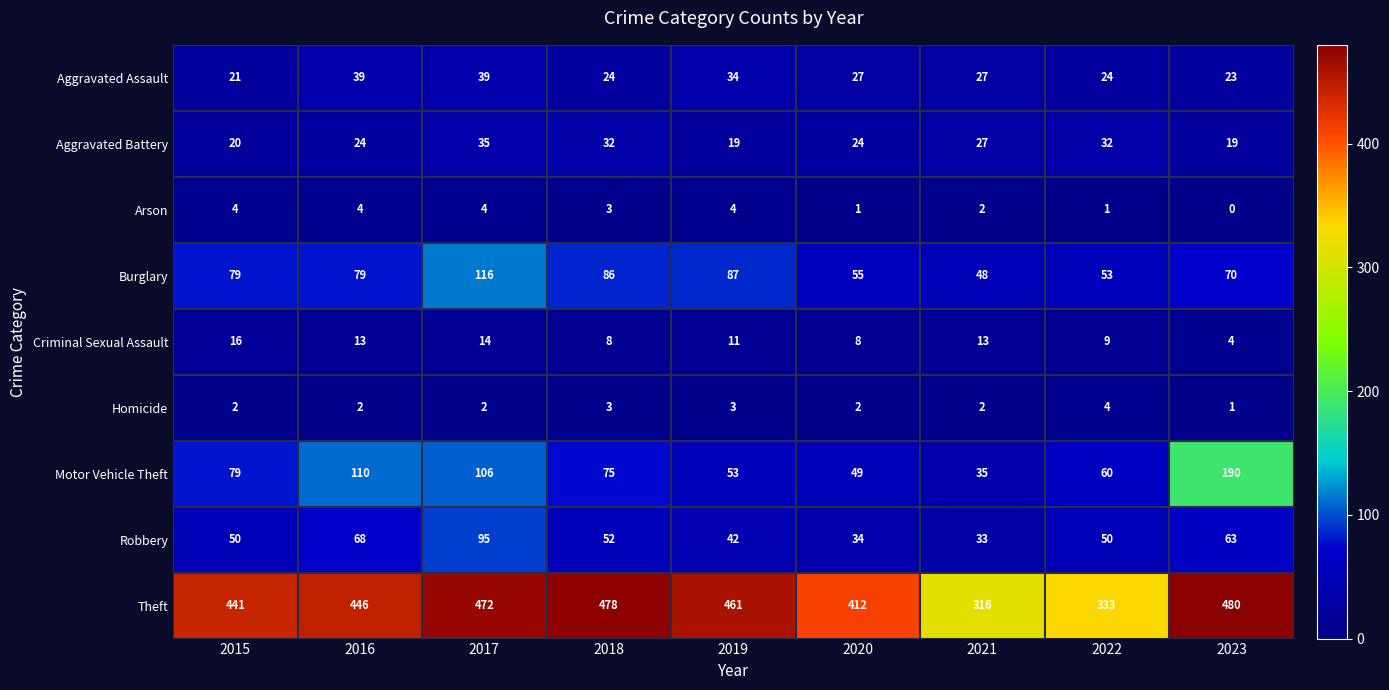

Rank the series at 2023 from highest to lowest value.

Theft, Motor Vehicle Theft, Burglary, Robbery, Aggravated Assault, Aggravated Battery, Criminal Sexual Assault, Homicide, Arson